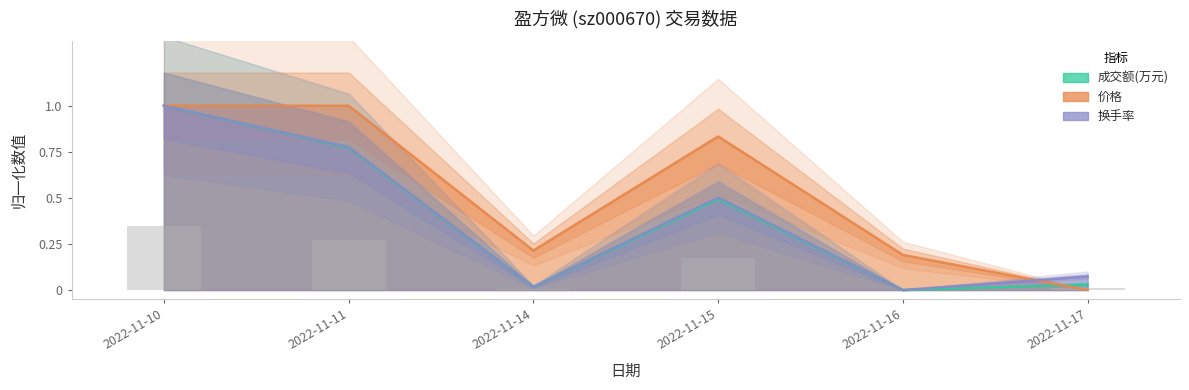

Does the chart contain stacked bars?

No